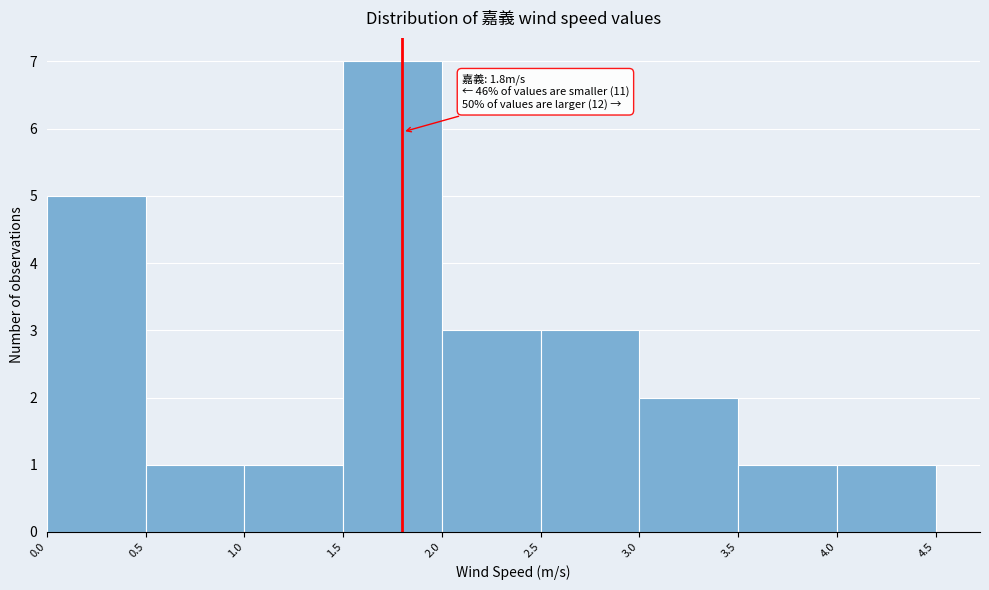

Over which range of the x-axis is the bar tallest?

1.5 to 2.0